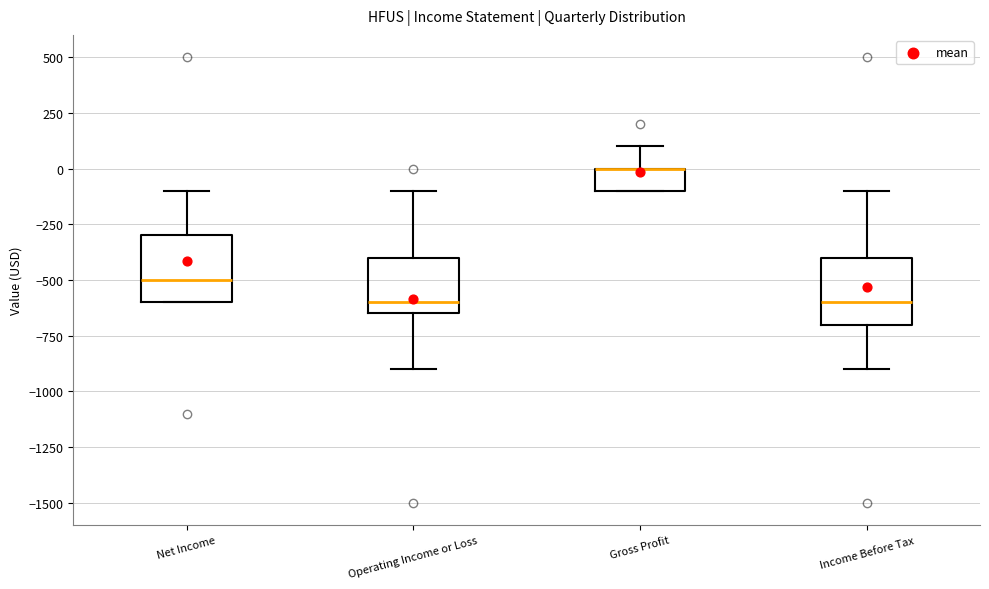

Where is the lower edge of the box for Operating Income or Loss on the y-axis? The values are not printed on the chart, so give them approximately, as read against the axis.

-650